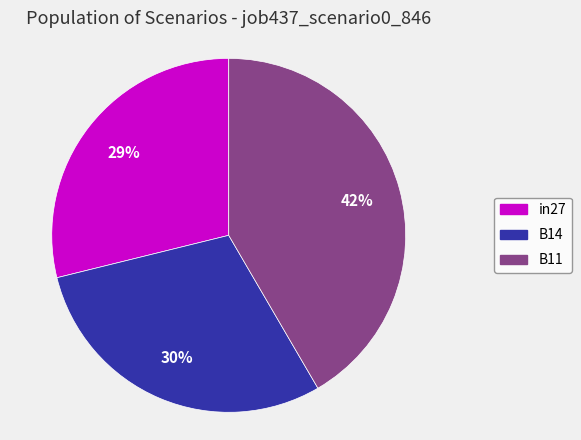

How many slices are in this pie chart?

3